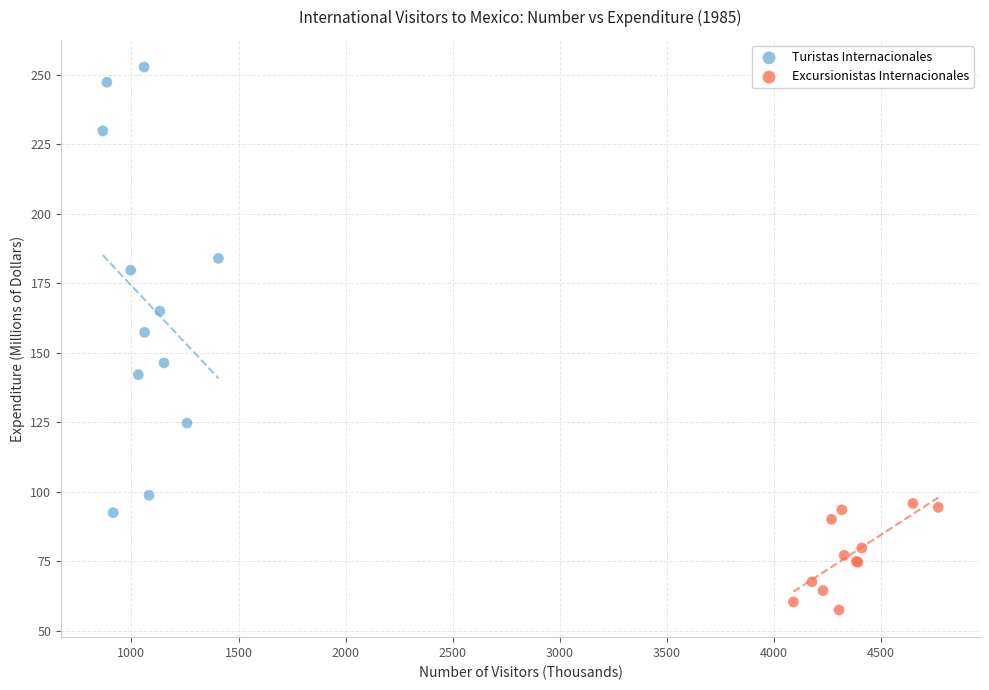

Which series reaches the minimum Y coordinate?

Excursionistas Internacionales